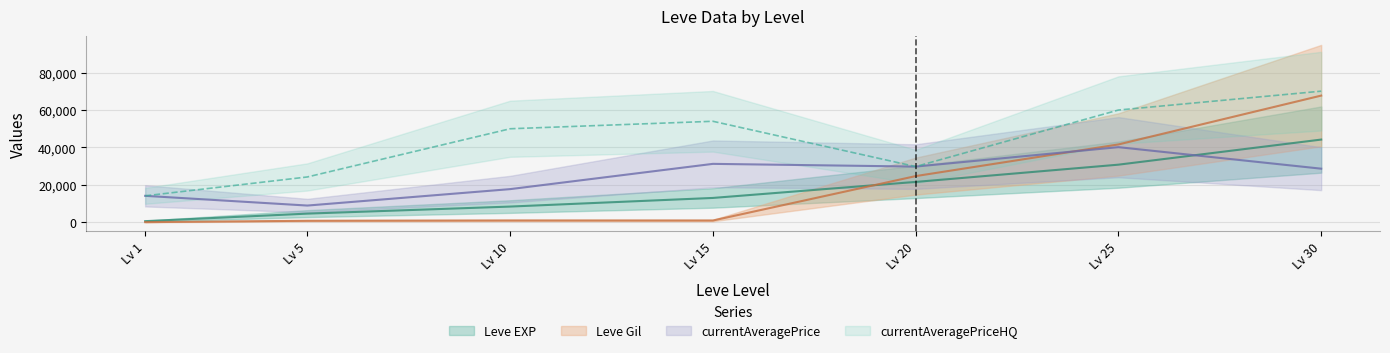

What is the difference between the maximum and minimum values in the Leve EXP series?

43600